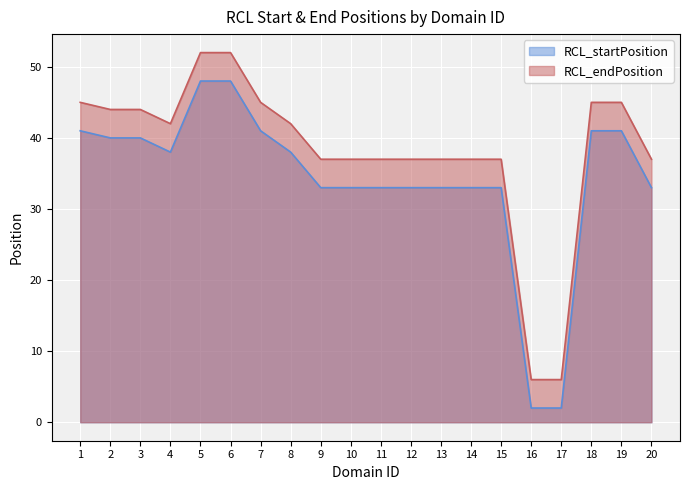

Reading left to right, extract all data points from this chart.

RCL_startPosition: 41	40	40	38	48	48	41	38	33	33	33	33	33	33	33	2	2	41	41	33
RCL_endPosition: 45	44	44	42	52	52	45	42	37	37	37	37	37	37	37	6	6	45	45	37